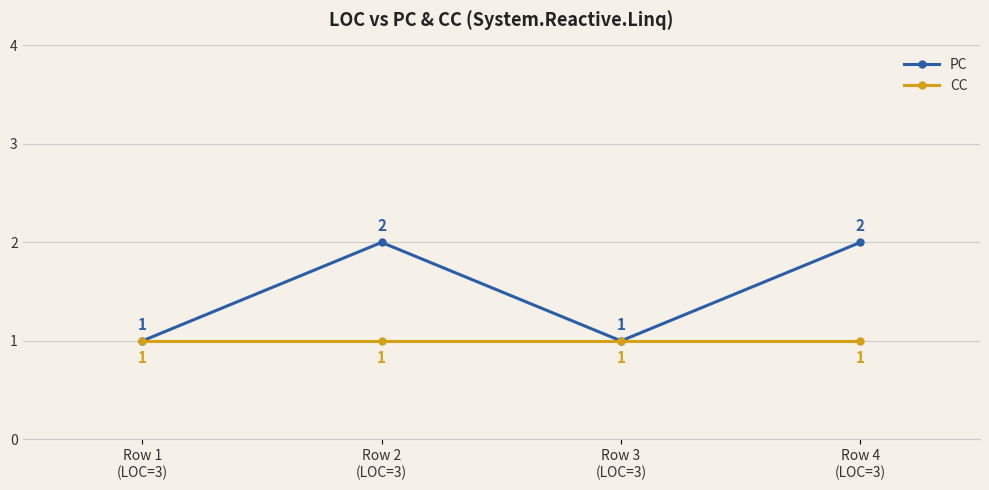

What position from the right is Row 2
(LOC=3)?

3